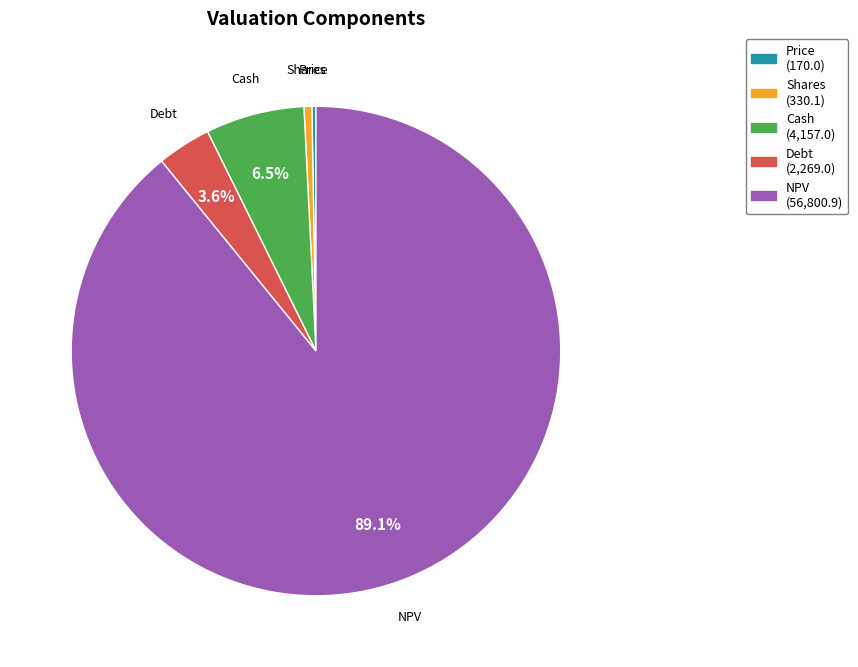

Which slice is the largest?

NPV